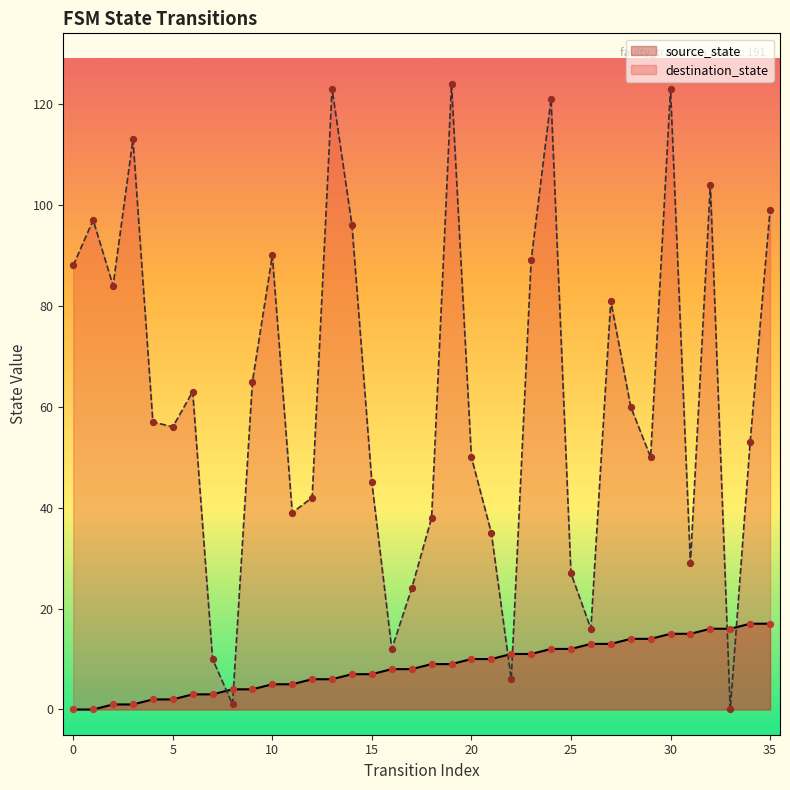

At which category is the sum across all series the highest?

30